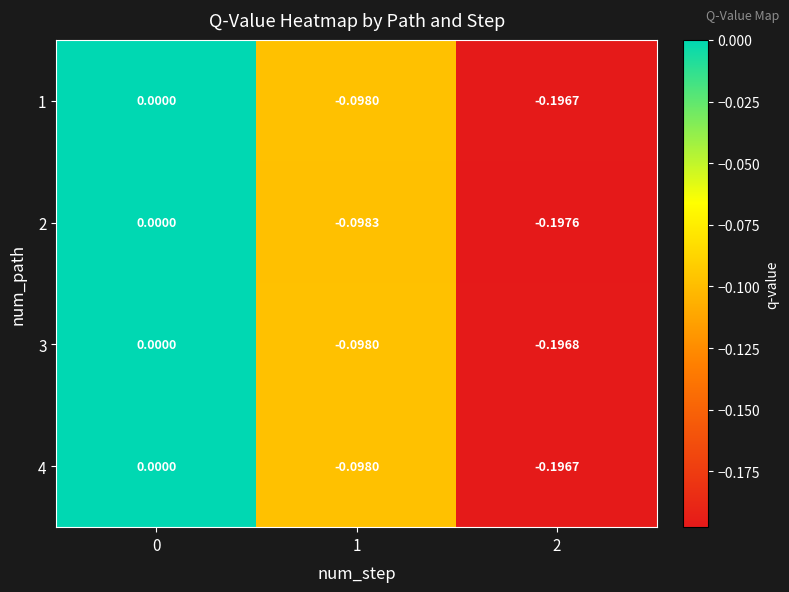

Is the value of 2 at 1 greater than the value of 1 at 0?

No